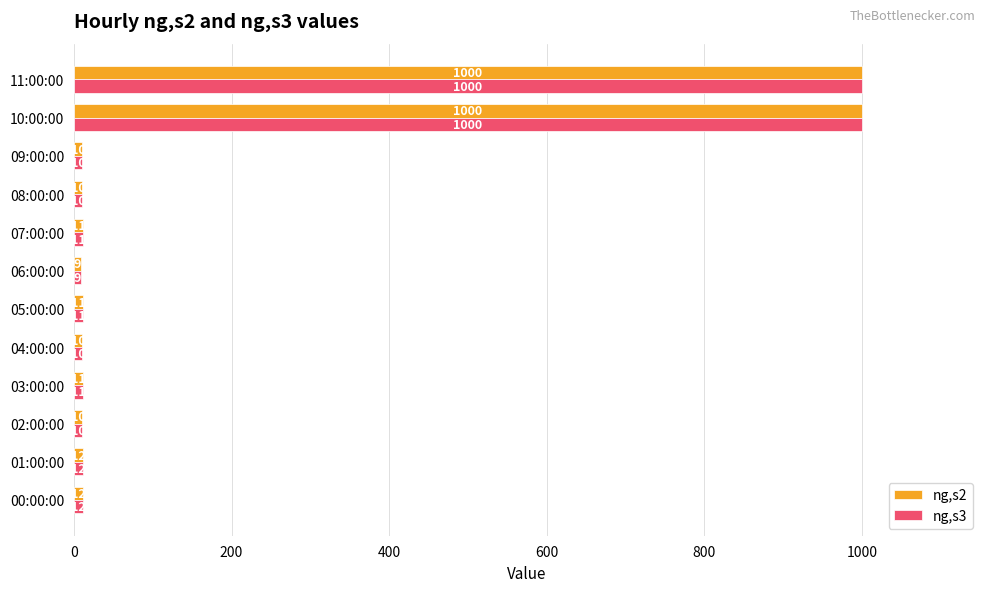

Is it true that ng,s3 equals 319 at 11:00:00?

False